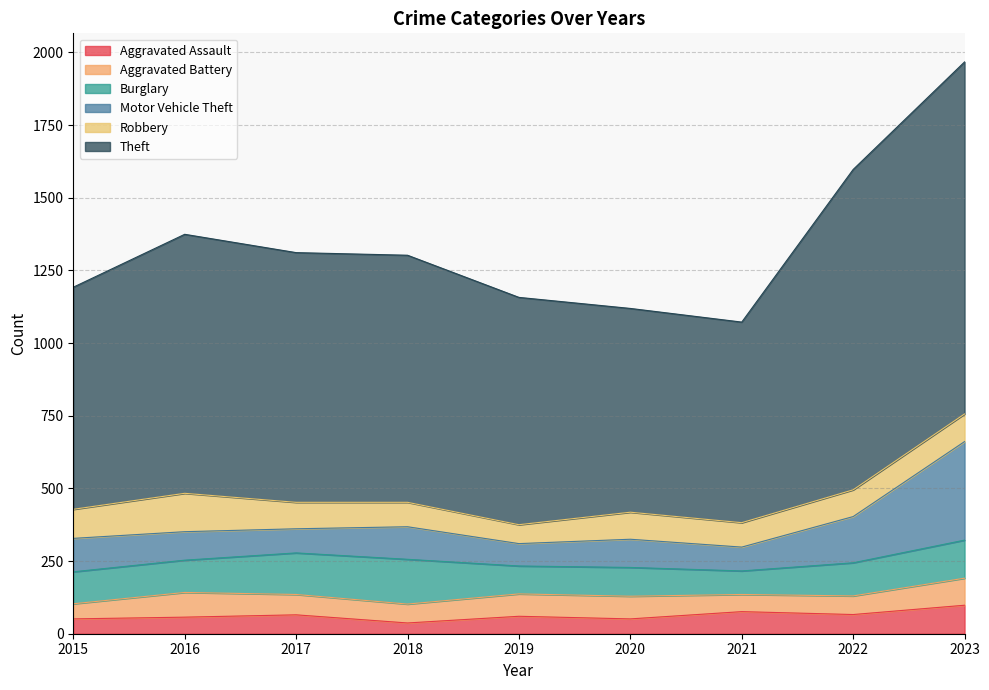

The value of Theft at 2021 is 187. True or false?

False